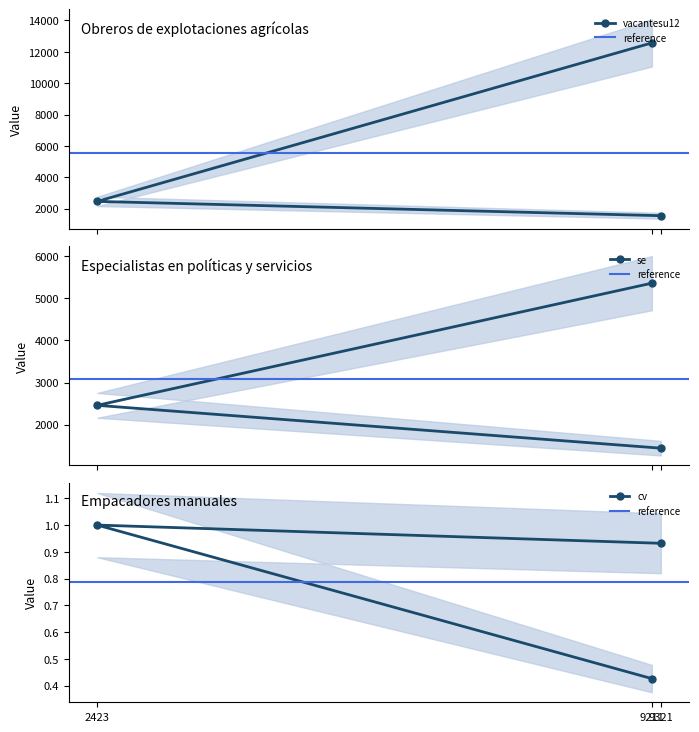

The value of cv at 2423 is 1.0. True or false?

True